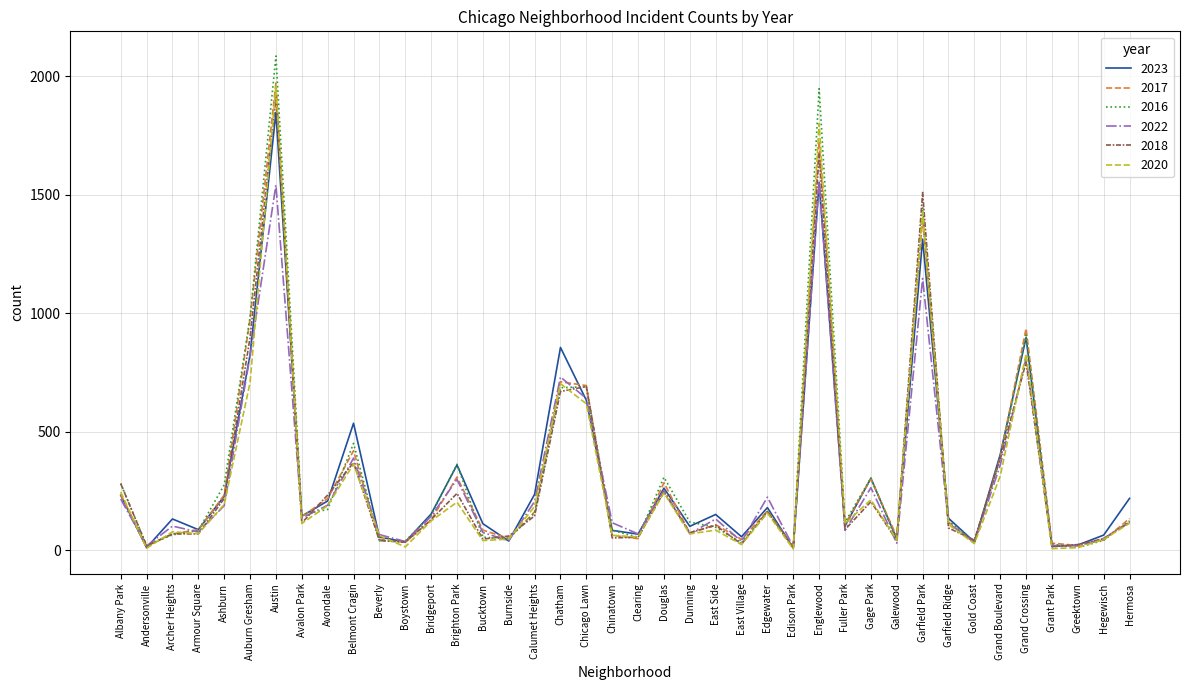

What is the greatest value displayed?

2086